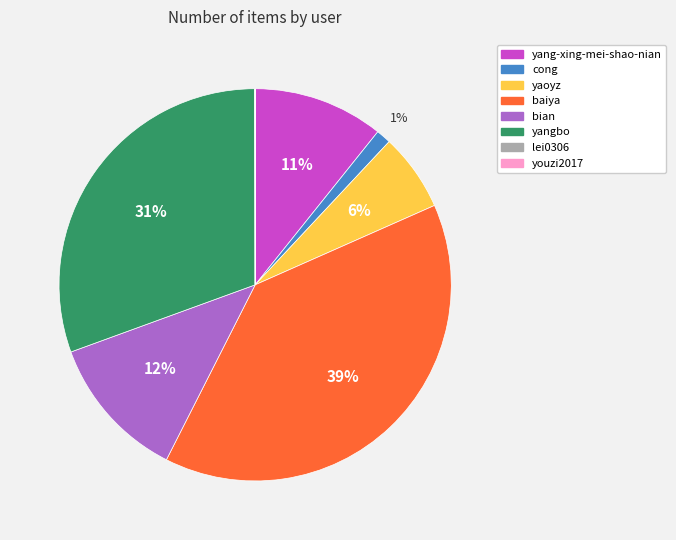

The cong slice represents 15% of the pie. True or false?

False